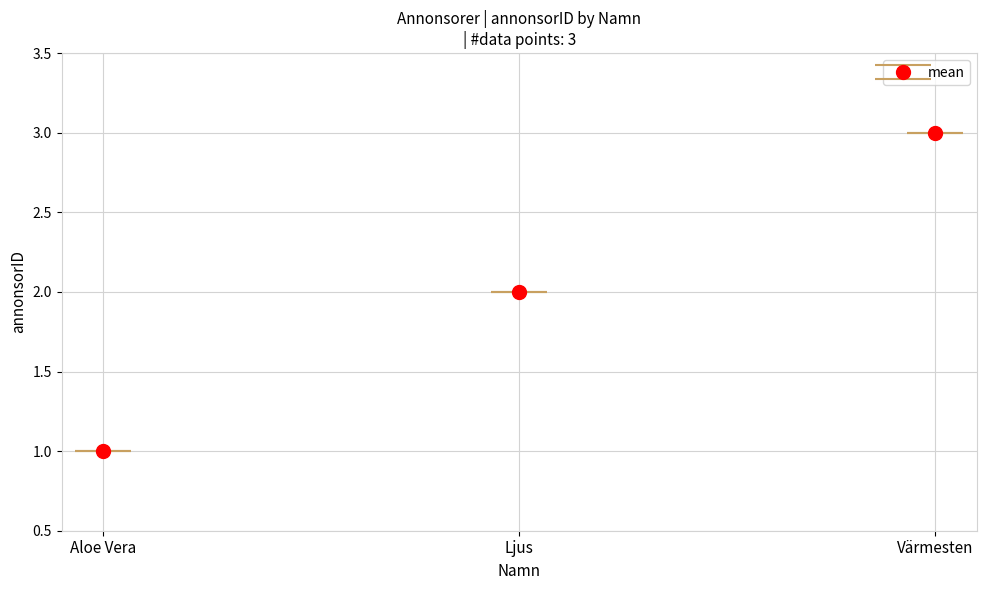

What is the minimum value shown in the chart?

1